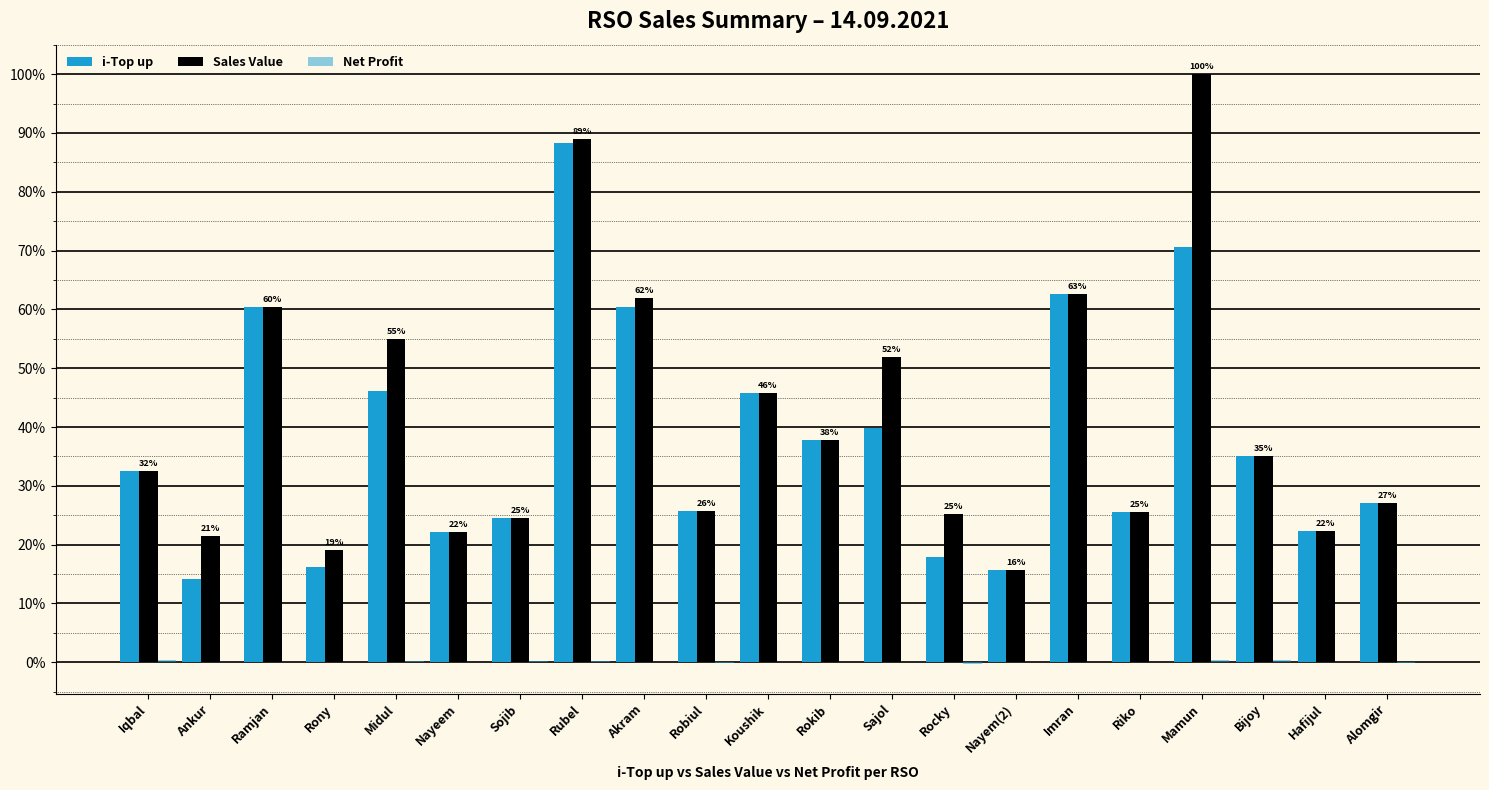

Count the number of categories in the chart.

21